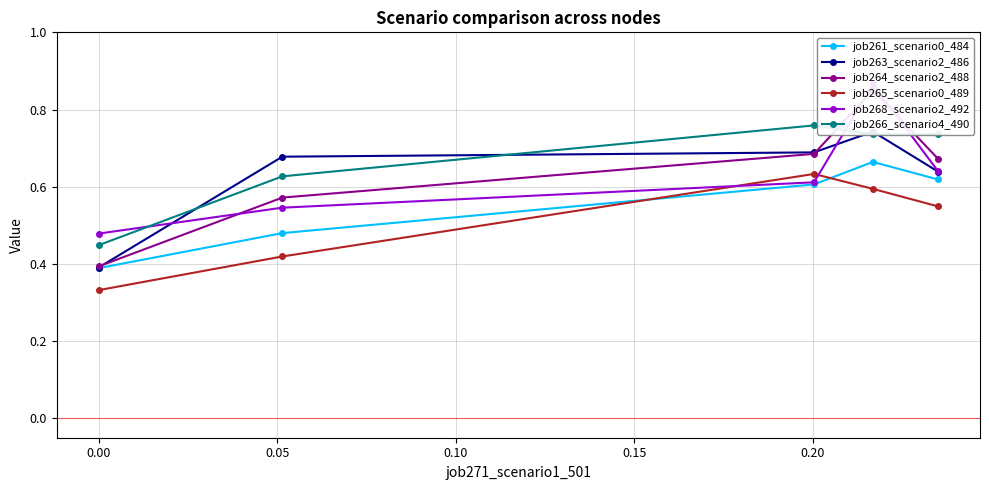

How many job265_scenario0_489 values are between 0 and 1?

5